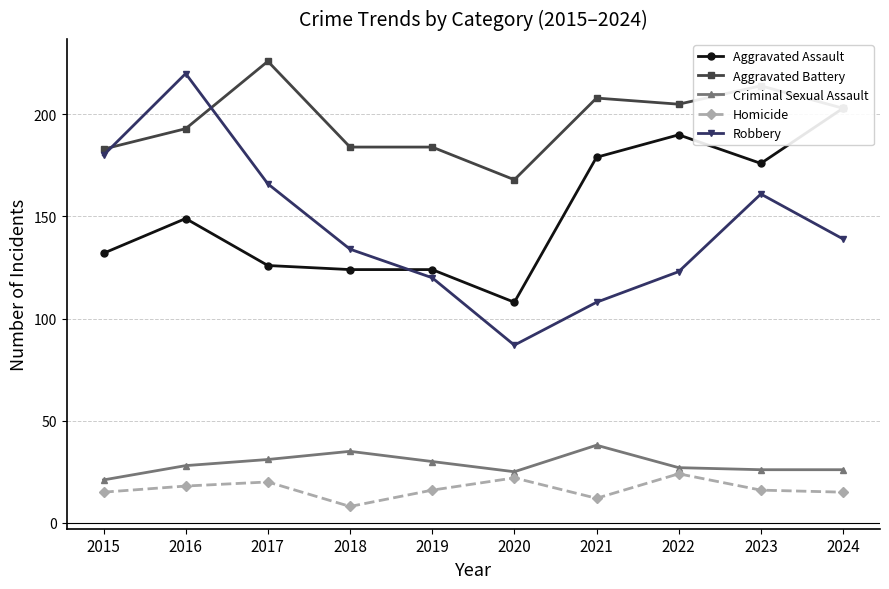

What is the difference between the second highest and second lowest values in the Robbery series?

72